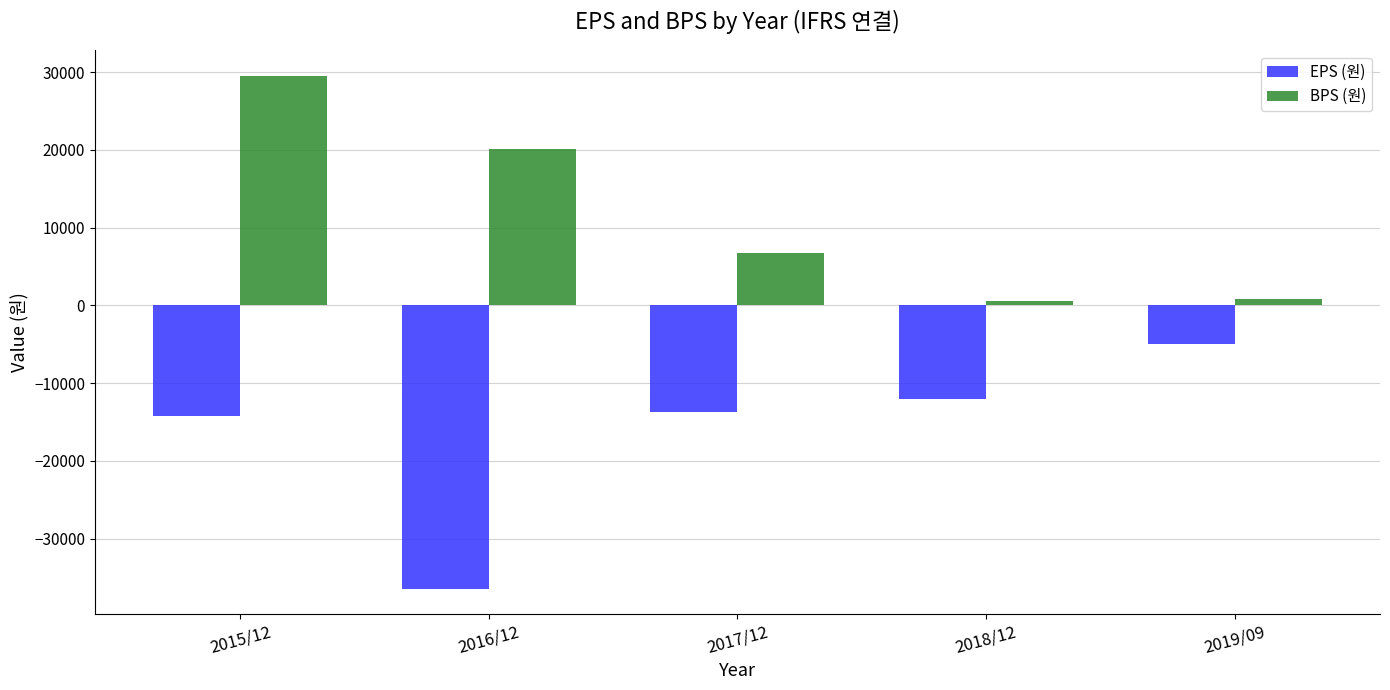

What is the greatest value displayed?

29562